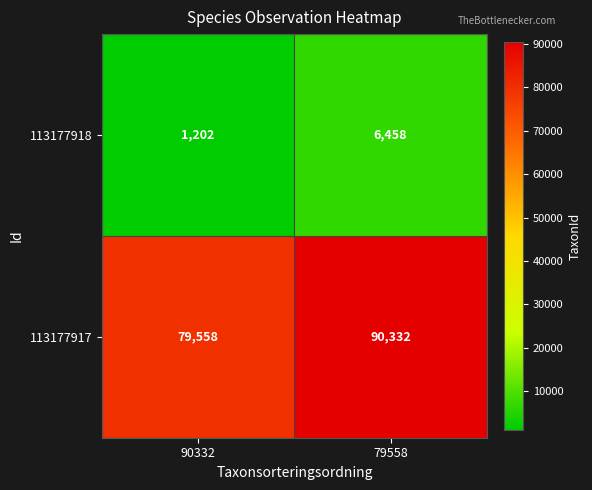

The 113177917 series shows 79558 at 90332. True or false?

True